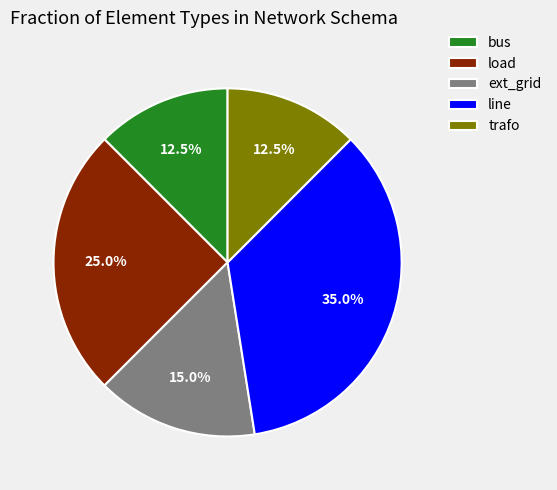

Which has a higher value, line or bus?

line